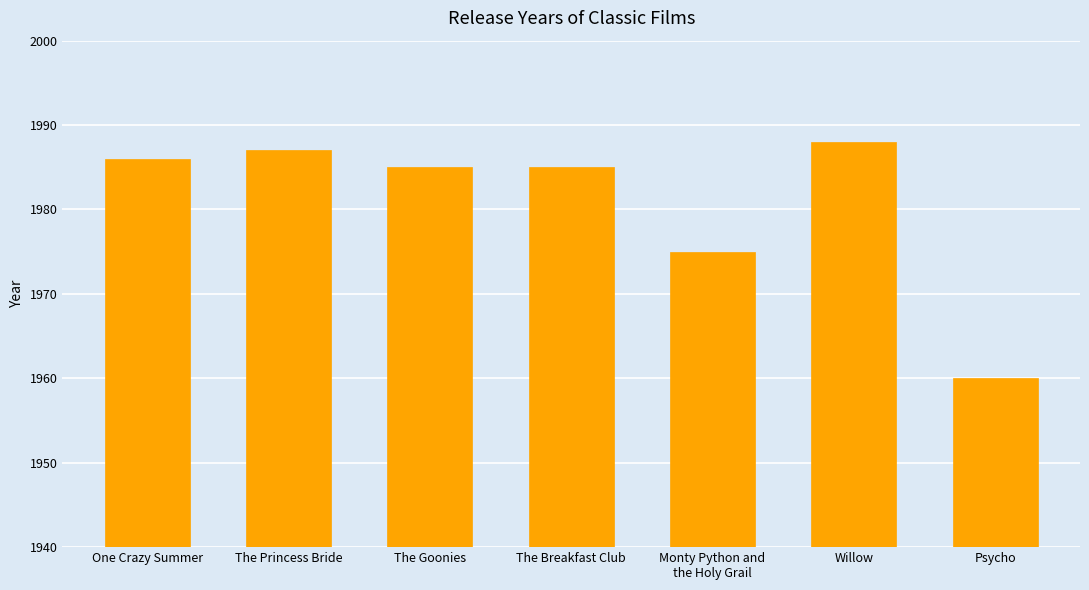

Reading right to left, transcribe all the data shown in this chart.

1960	1988	1975	1985	1985	1987	1986